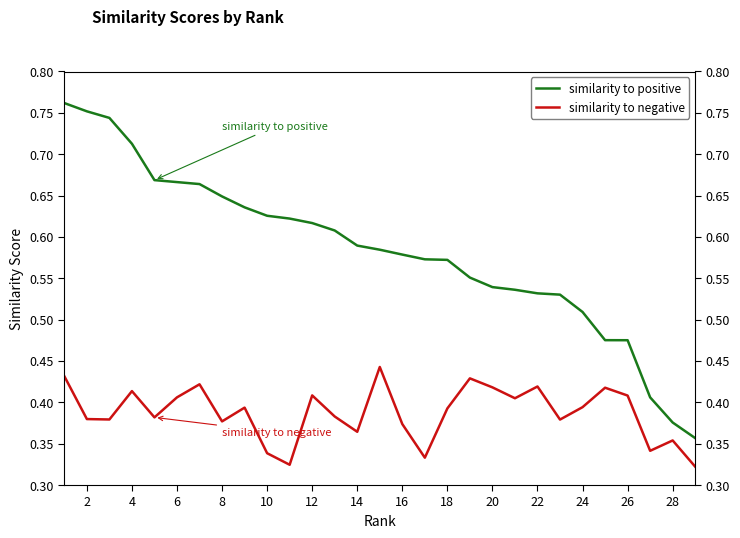

What is the minimum value shown in the chart?

0.3